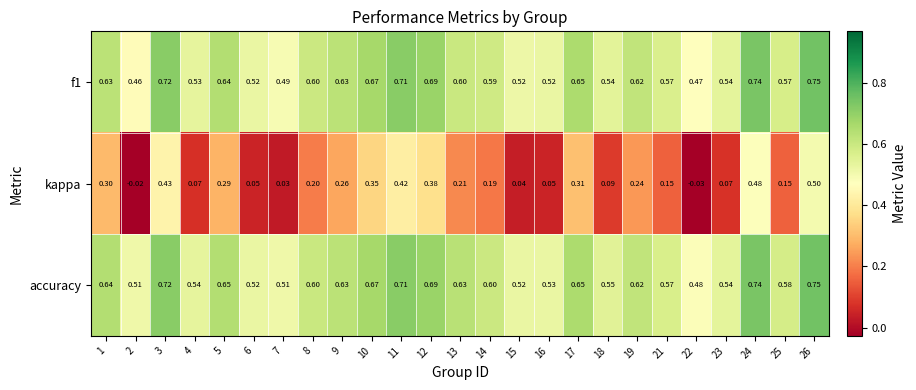

Which category has the lowest value across all series?

22